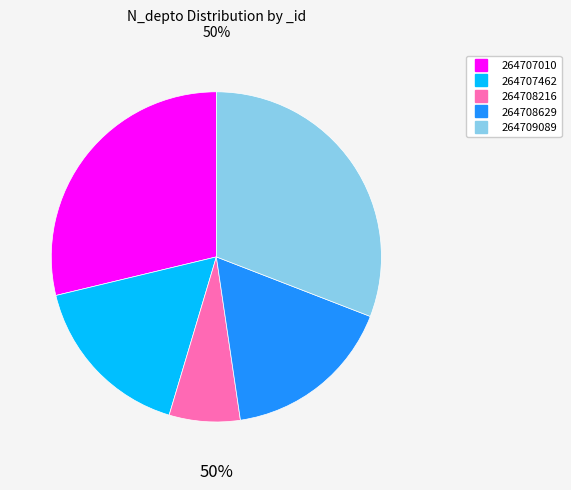

Which has a higher value, 264709089 or 264708629?

264709089